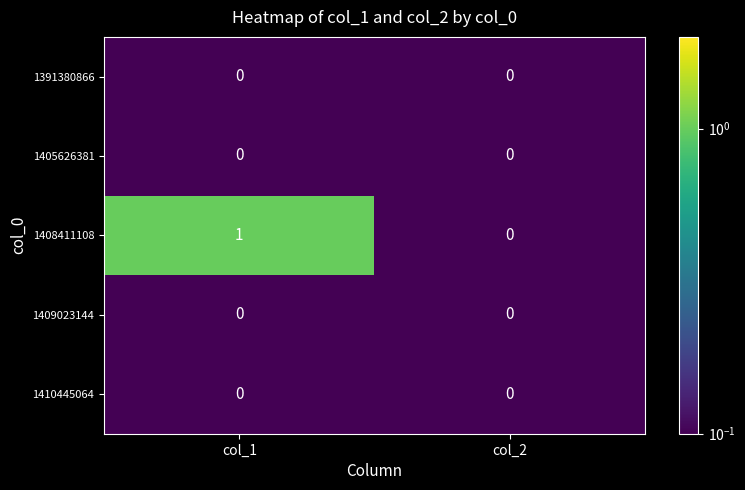

Rank the categories by 1408411108 value from highest to lowest.

col_1, col_2